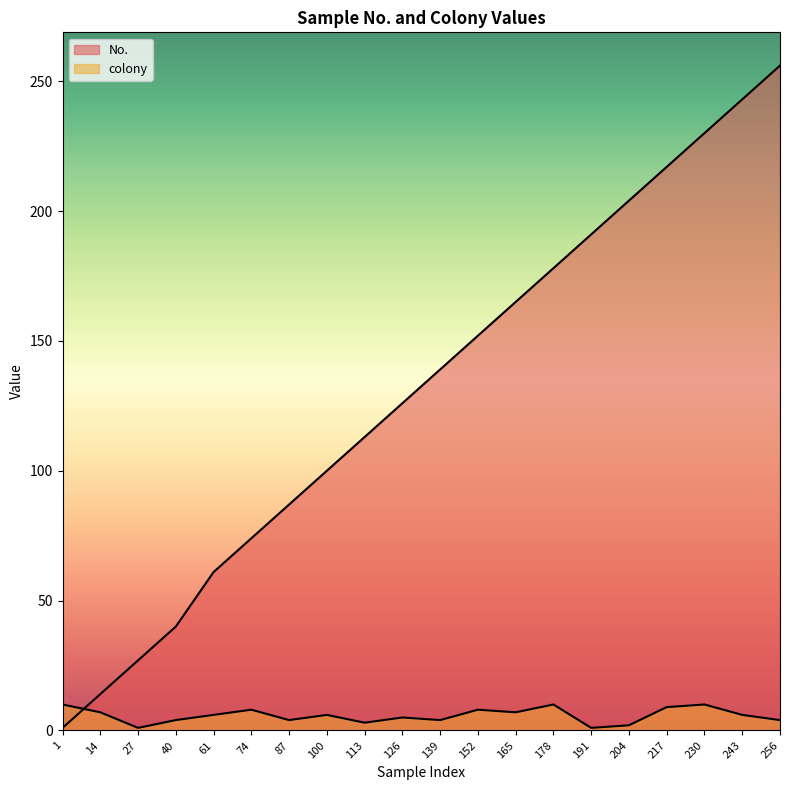

At how many categories does at least one series exceed 126?

10